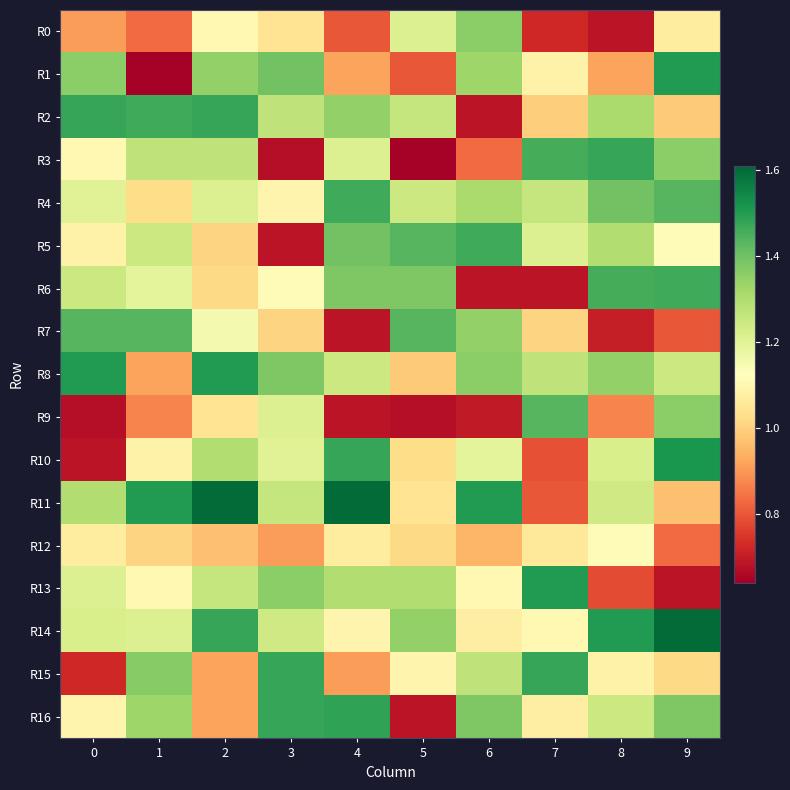

At which category is the sum across all series the highest?

2